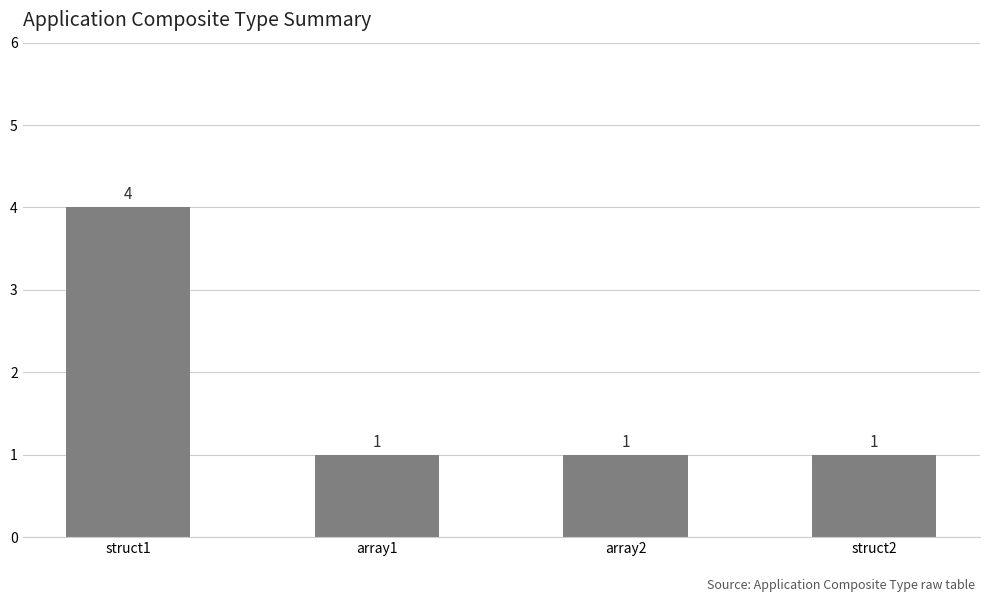

What is the ratio of the value at struct1 to the value at array1?

4.0